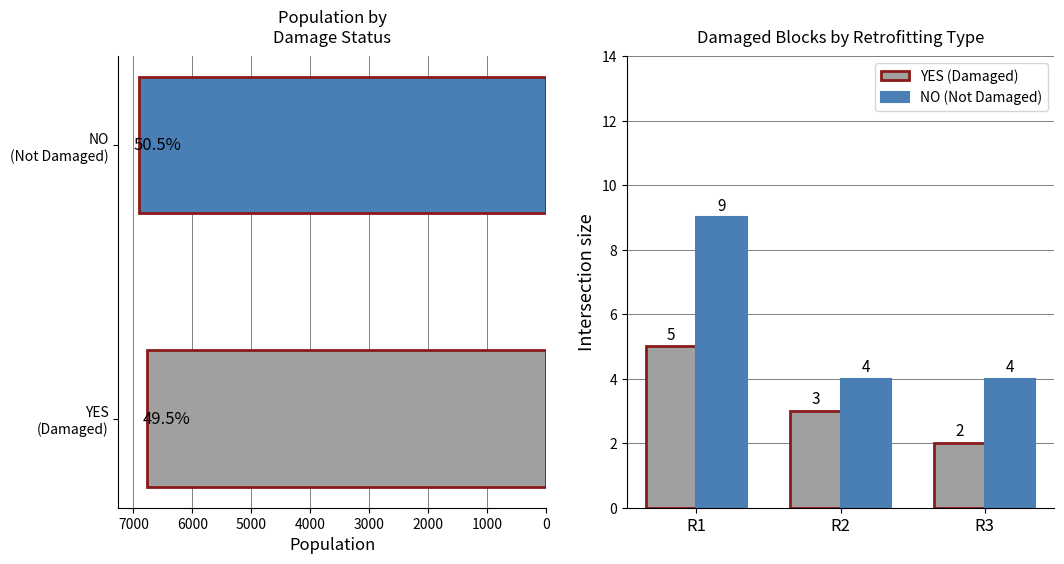

Reading right to left, what are all the values shown in this chart?

YES (Damaged): 2	3	5
NO (Not Damaged): 4	4	9